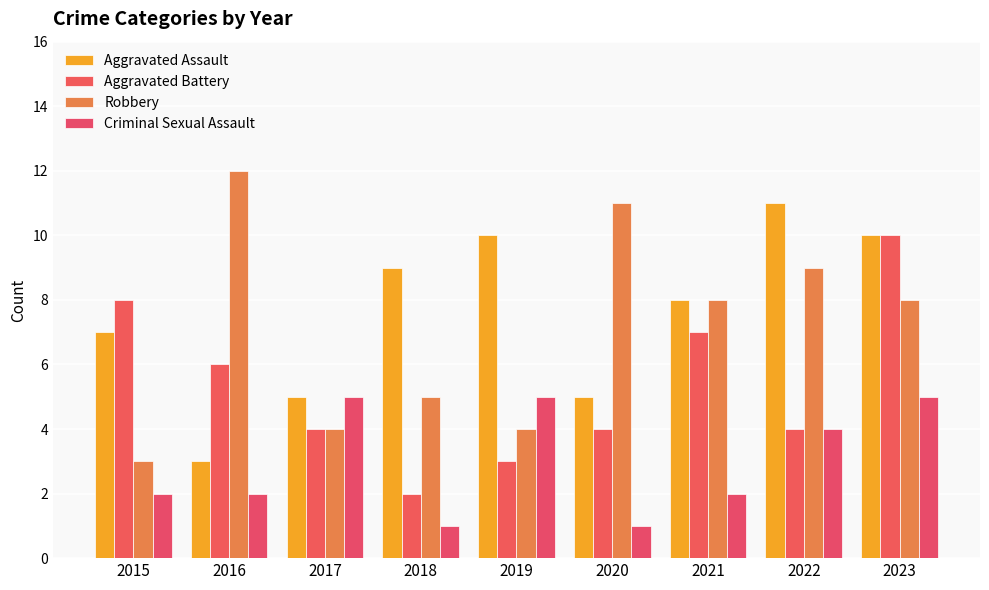

True or false: Criminal Sexual Assault has a value of 2 at 2019.

False